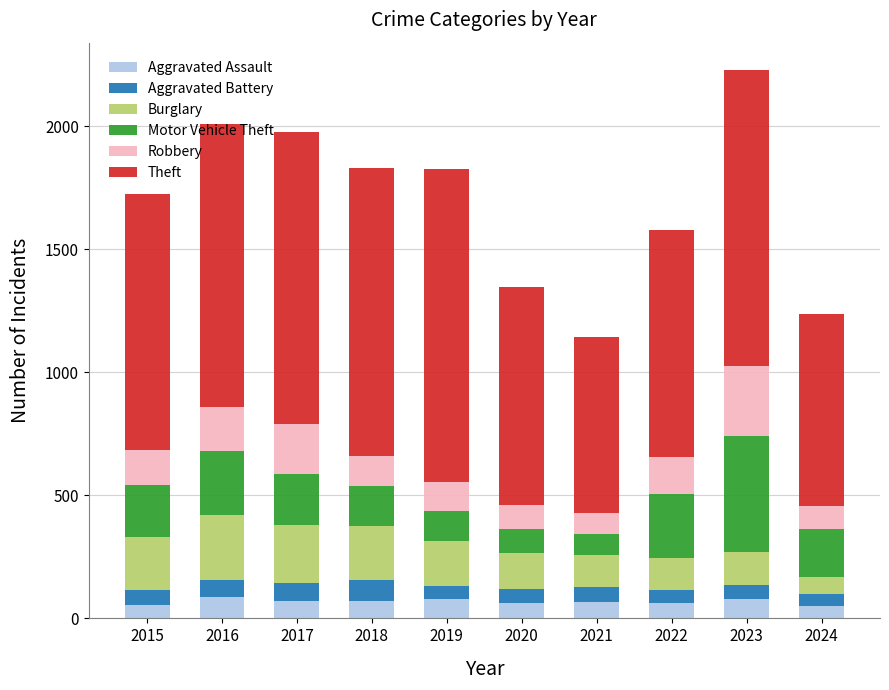

At which category is the sum across all series the highest?

2023